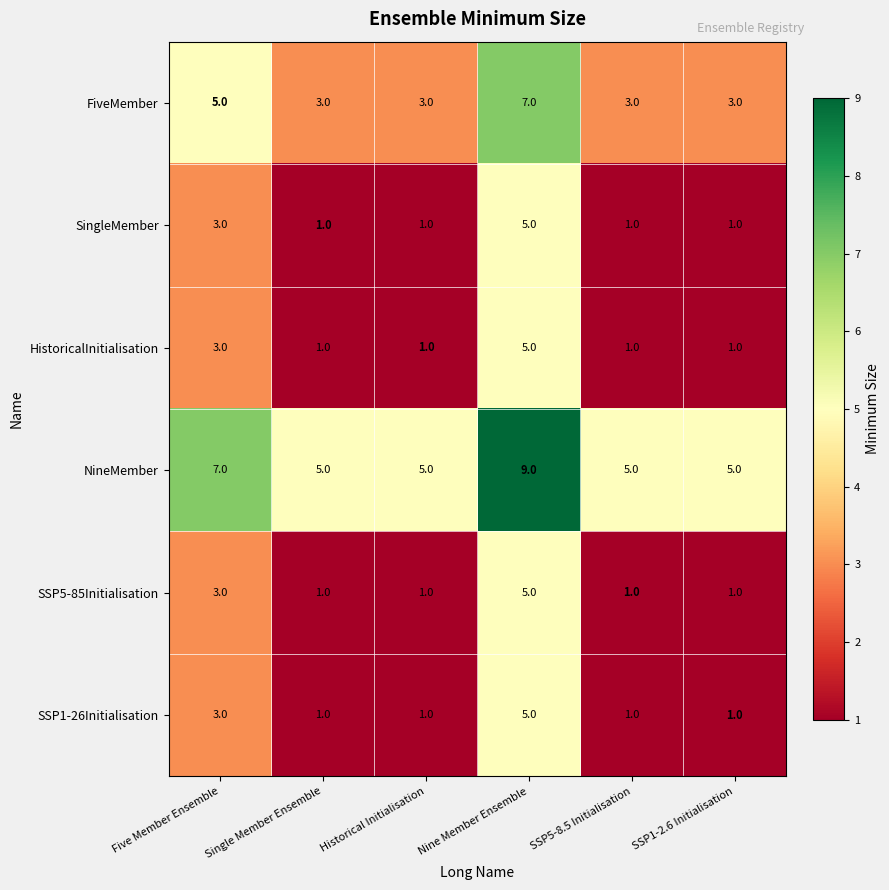

Is it true that SingleMember equals 3 at Five Member Ensemble?

True